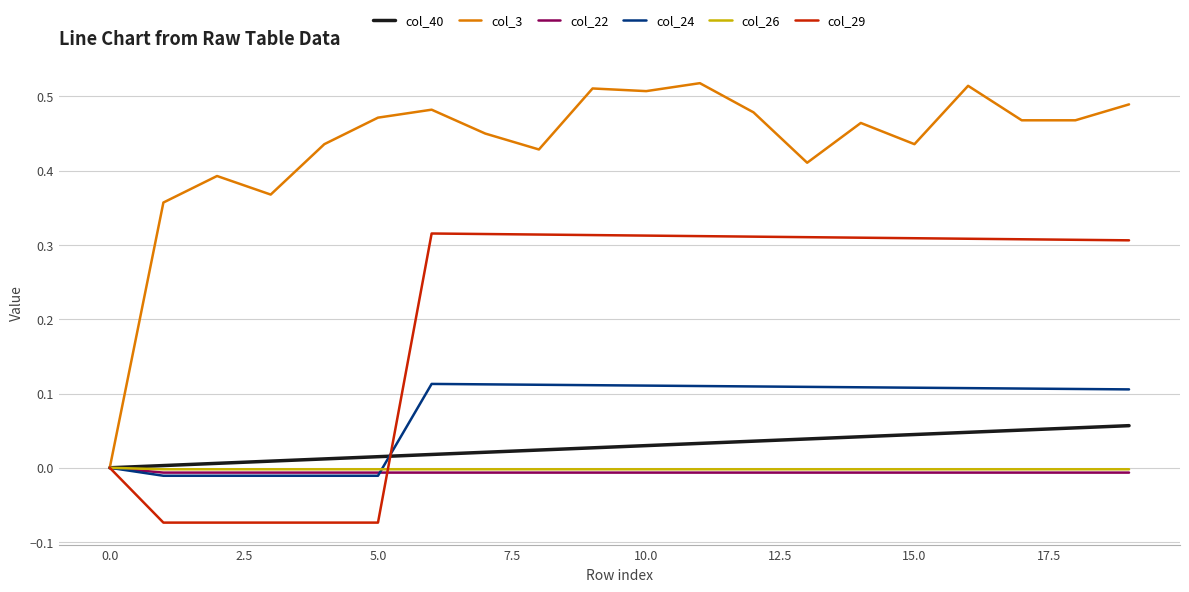

Which series has the largest total across all categories?

col_3